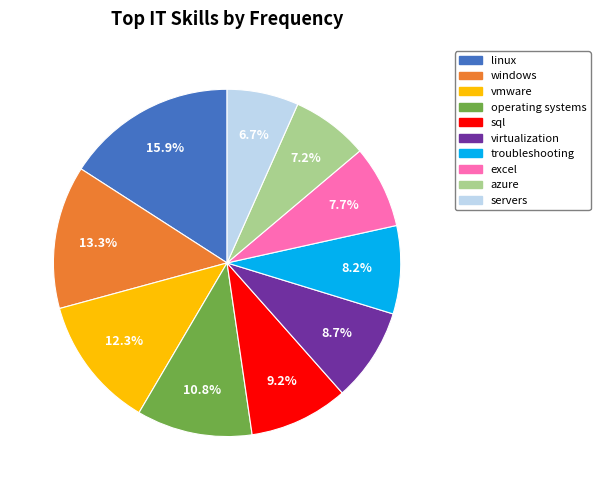

Which has a higher value, vmware or linux?

linux